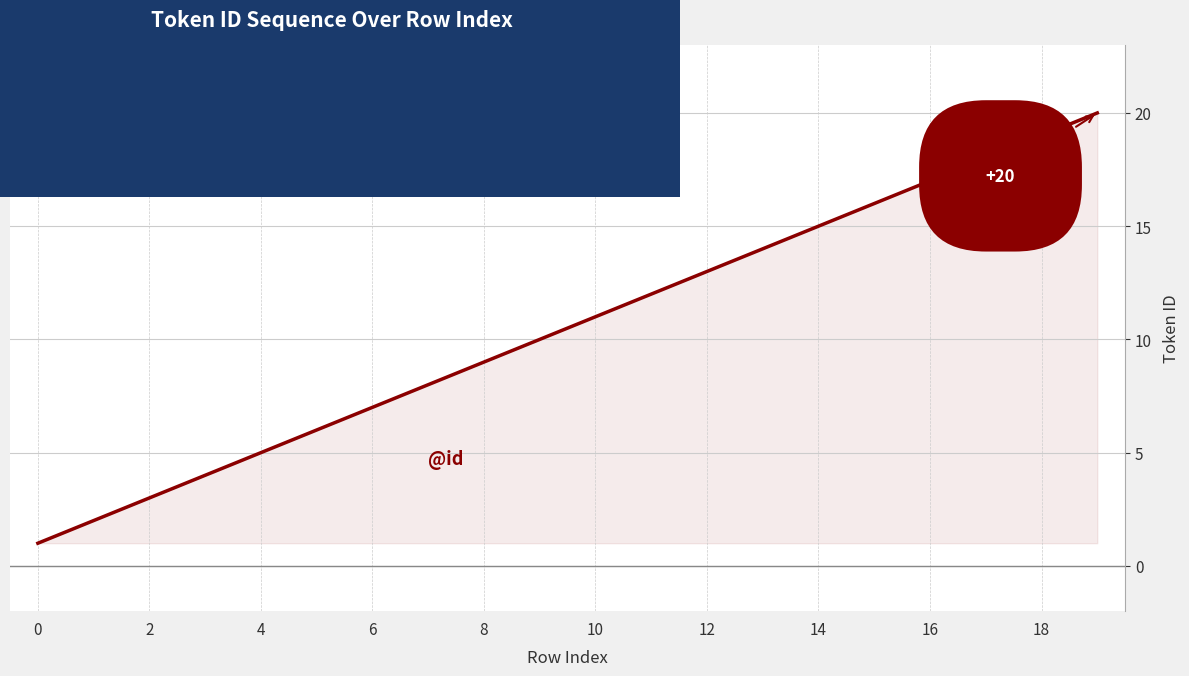

What is the difference between the maximum and minimum values?

19